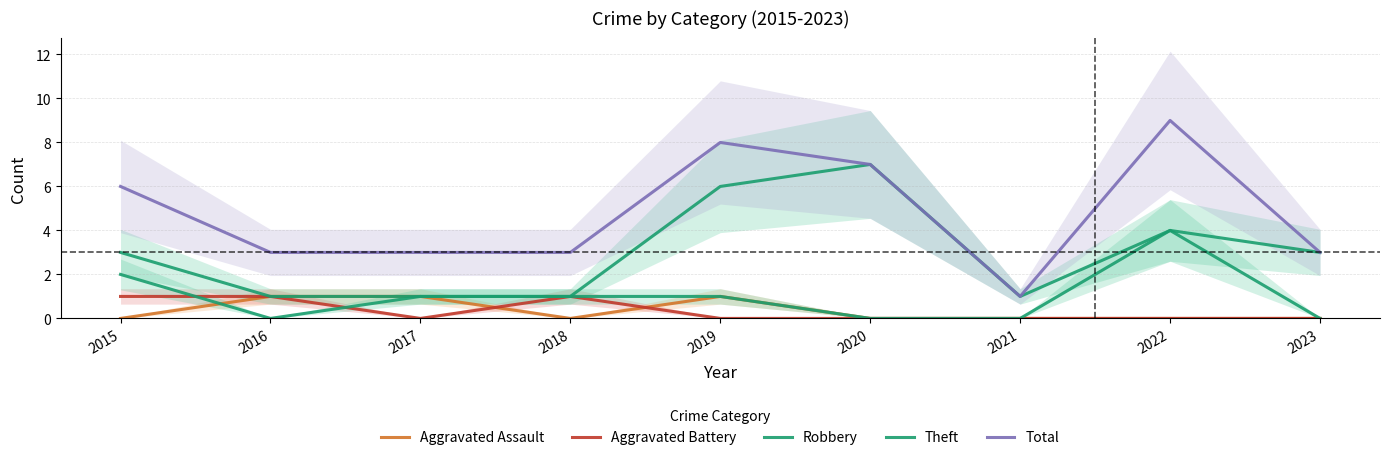

True or false: Total and Aggravated Battery intersect in this chart.

False